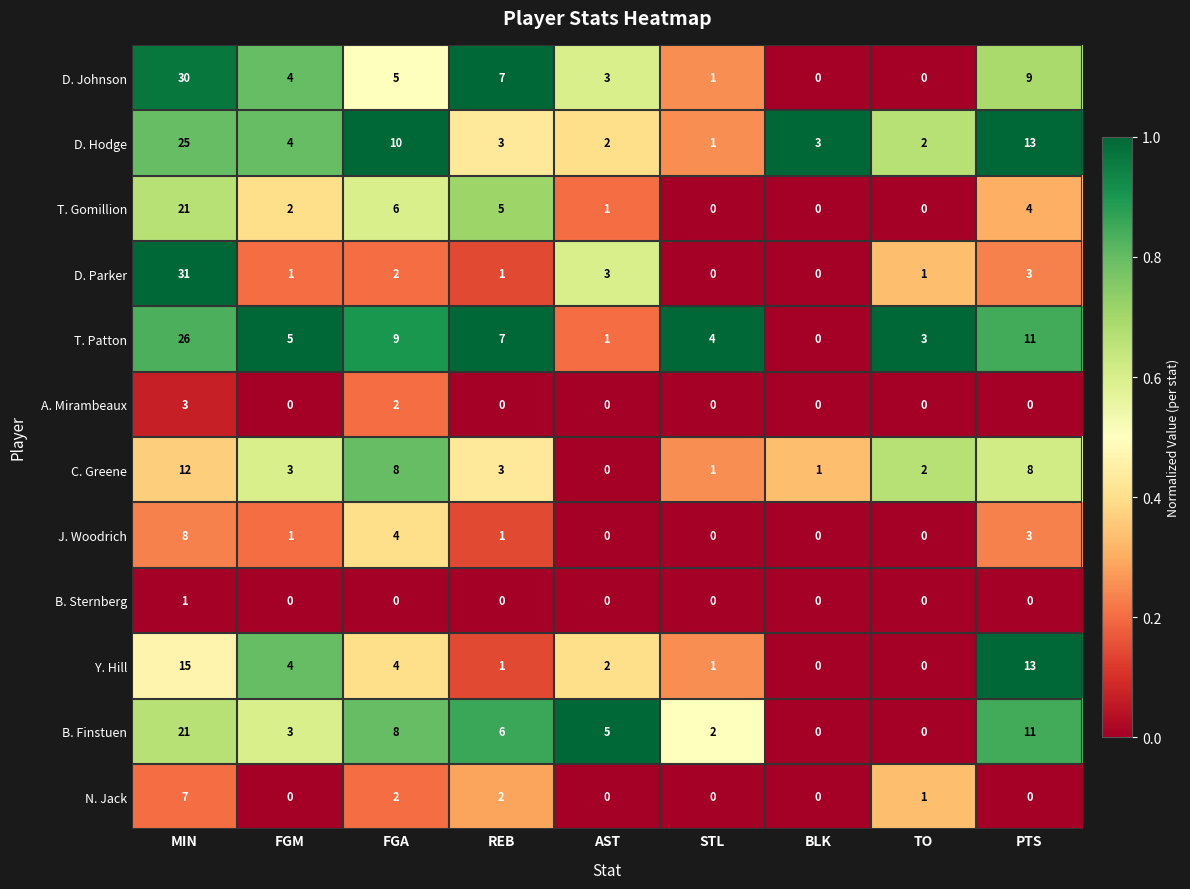

What is the sum of the B. Finstuen values at MIN and BLK?

21